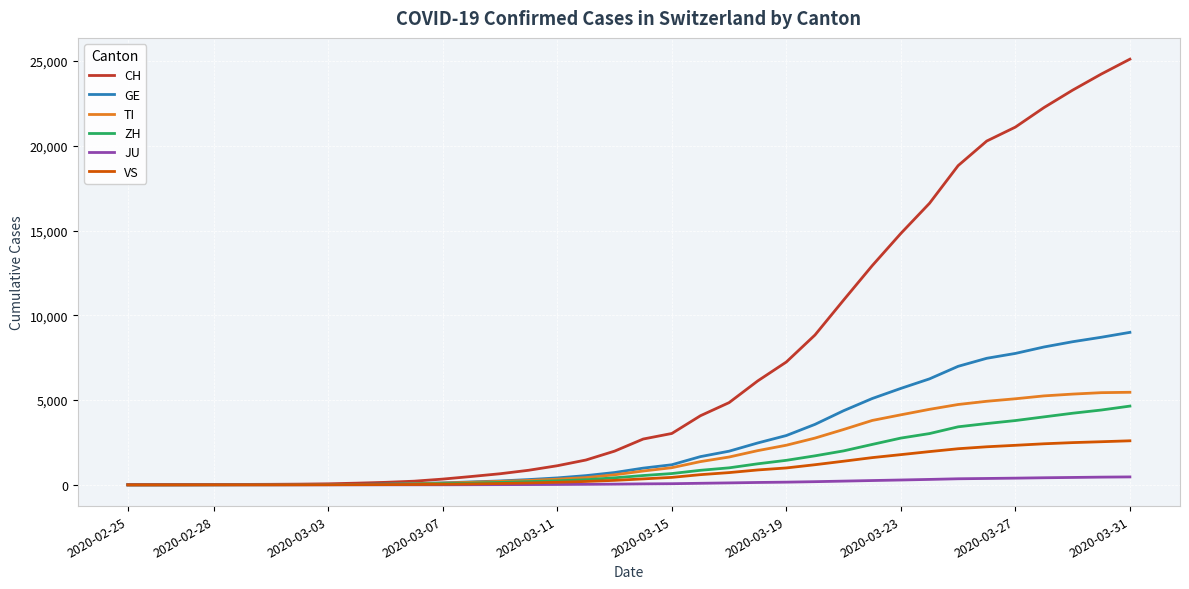

Which series has the largest range (max minus min)?

CH